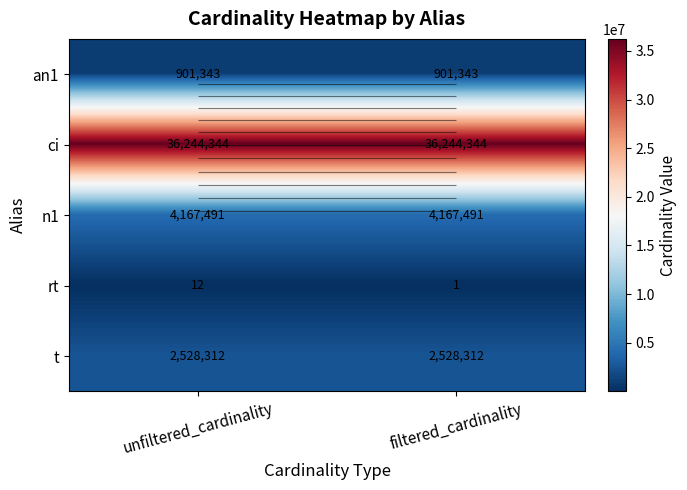

At which label does n1 reach its peak?

unfiltered_cardinality